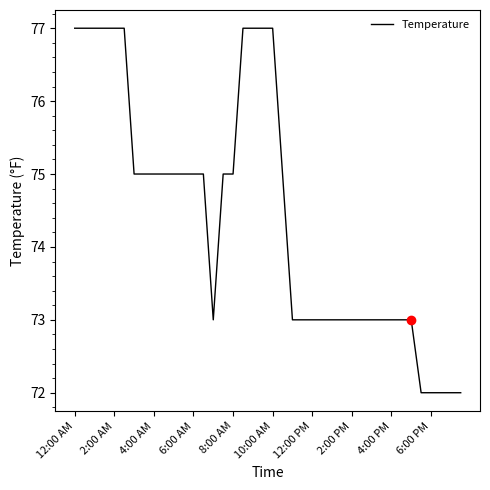

What is the sum of all values?

2977